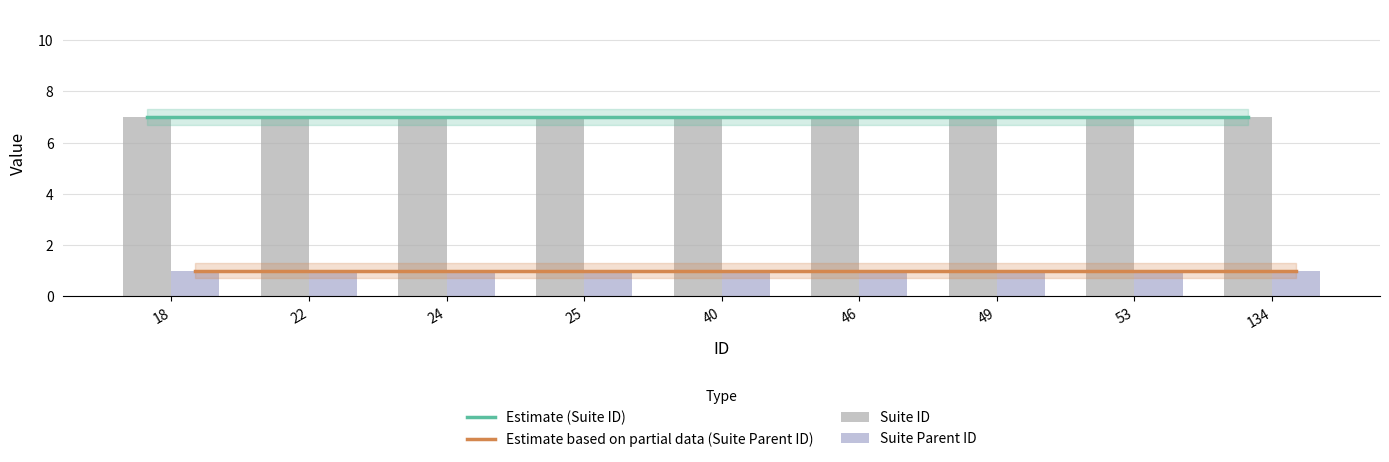

What is the maximum value shown in the chart?

7